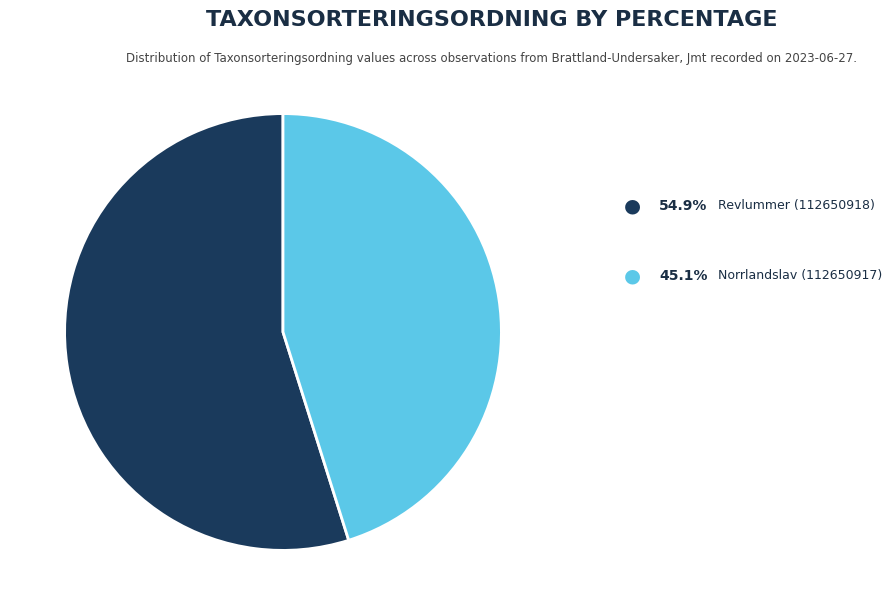

Is there any slice that represents more than half of the pie?

Yes